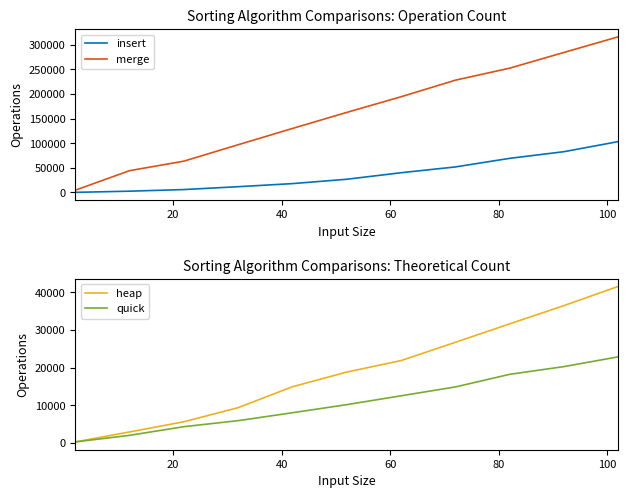

At how many categories does at least one series exceed 45452?

9